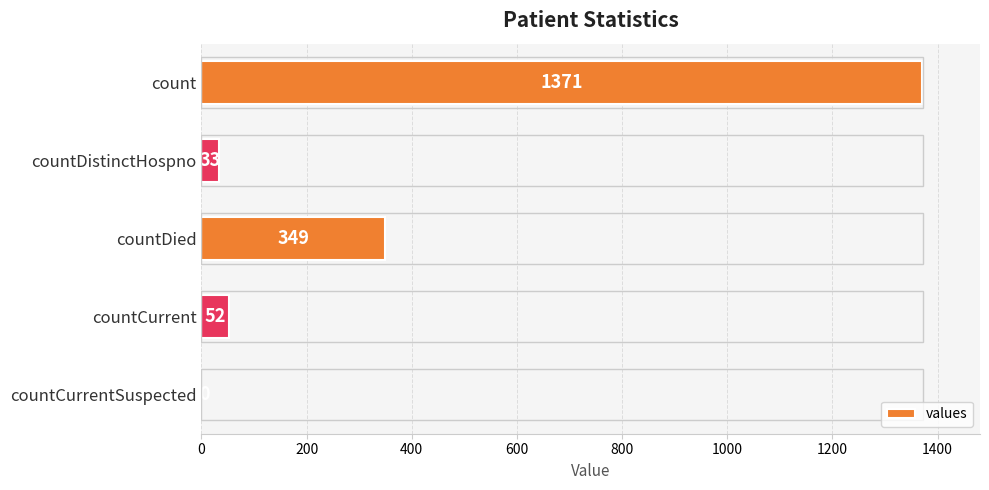

What is the sum of the values at countDied and countCurrentSuspected?

349